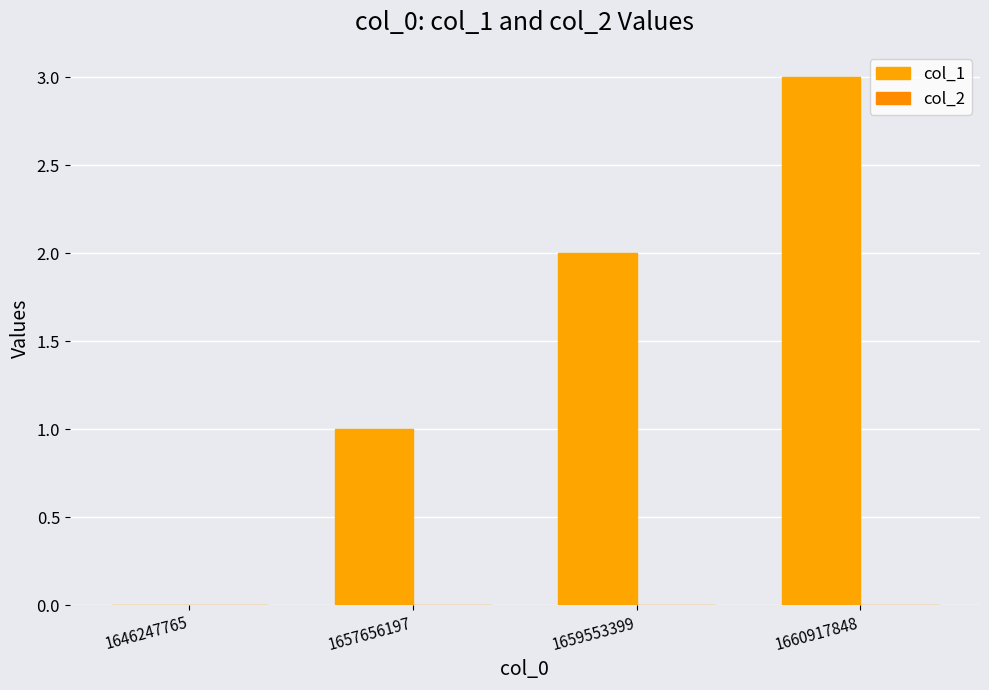

At which category does the chart reach its minimum across all series?

1646247765